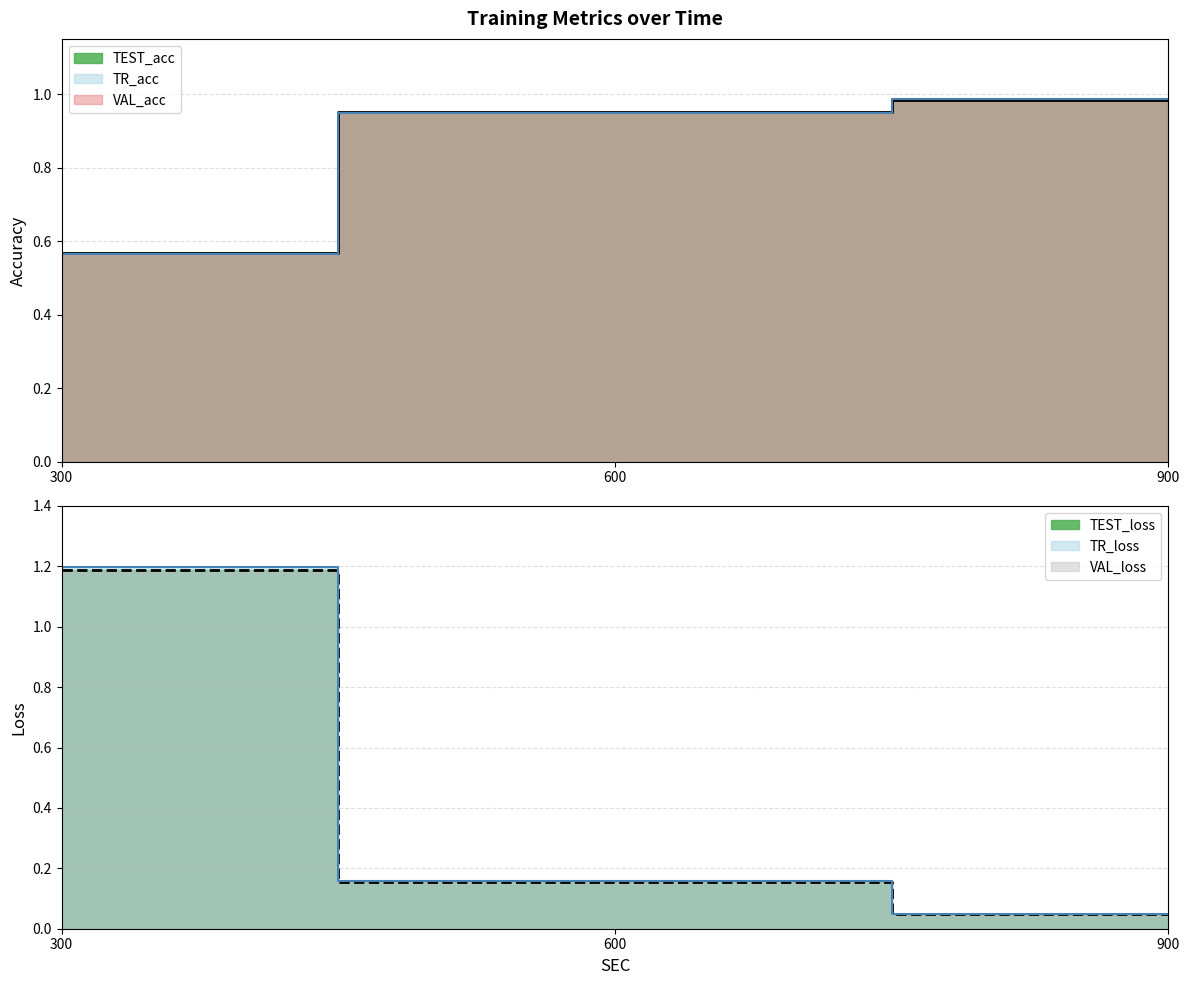

Which category has the highest value in the TEST_acc line series?

900